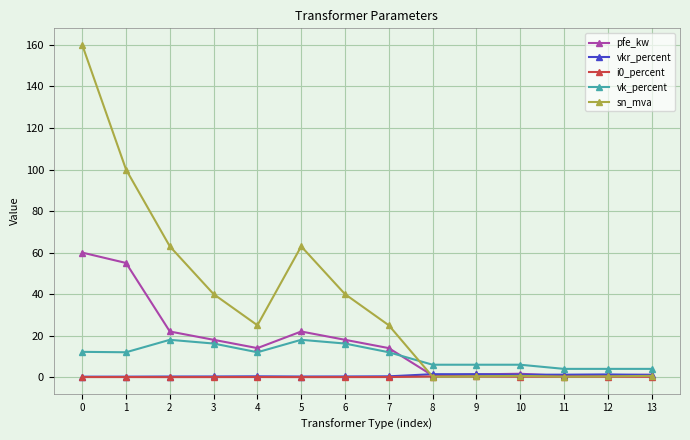

True or false: vk_percent and vkr_percent intersect in this chart.

False